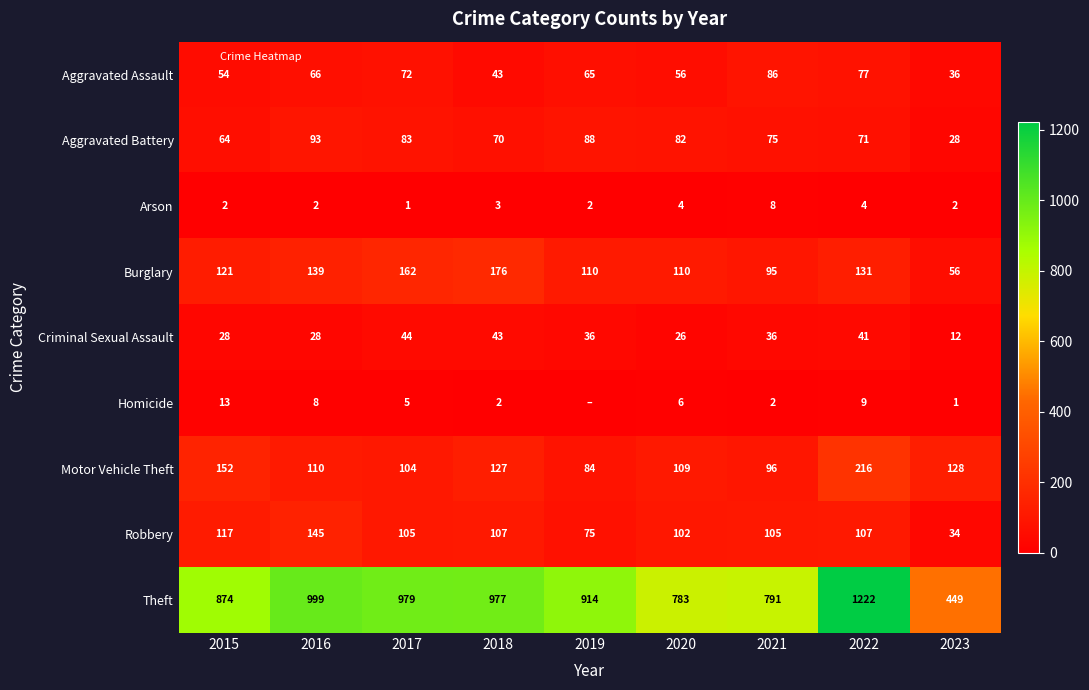

How many data points does each series have?

9